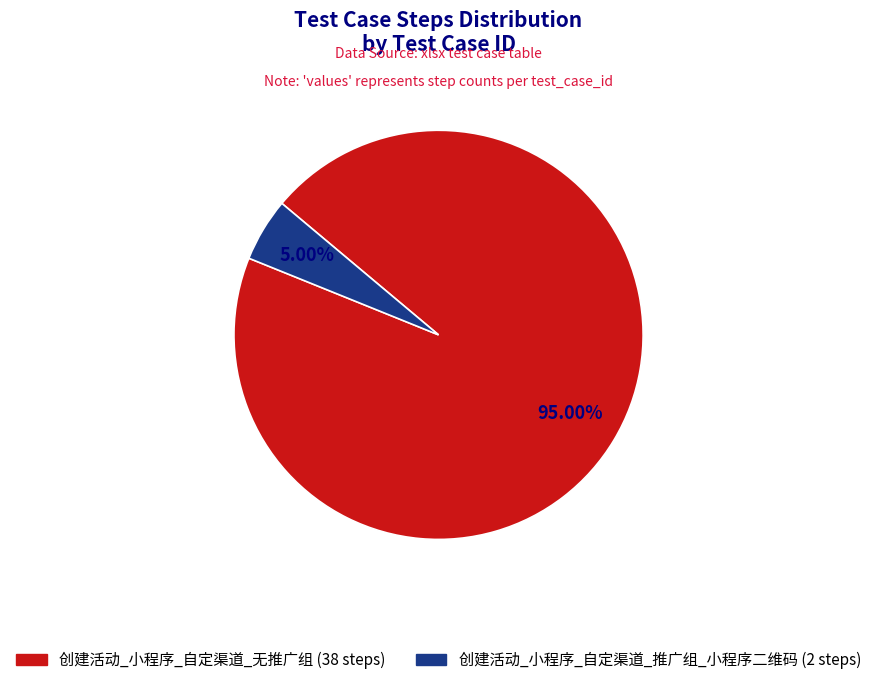

What percentage is the 创建活动_小程序_自定渠道_推广组_小程序二维码 slice, to the nearest percent?

5%